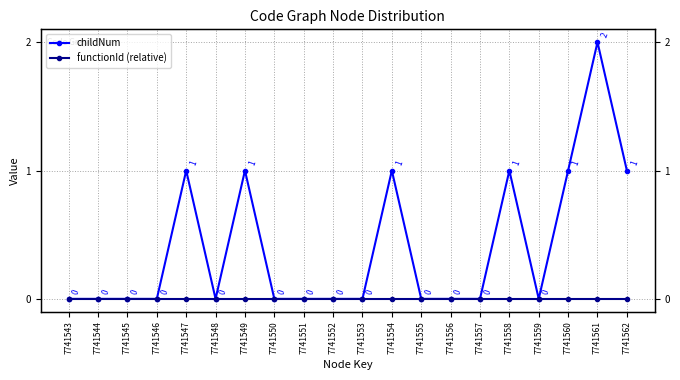

At how many categories does at least one series exceed 0?

7